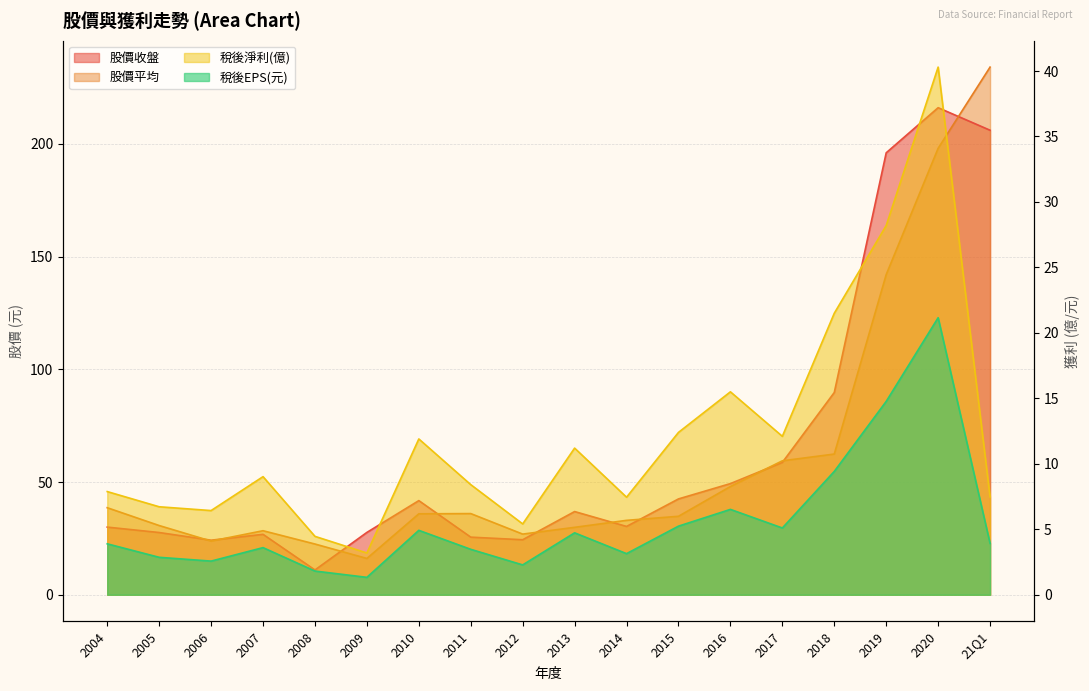

How many lines are shown in the chart?

4